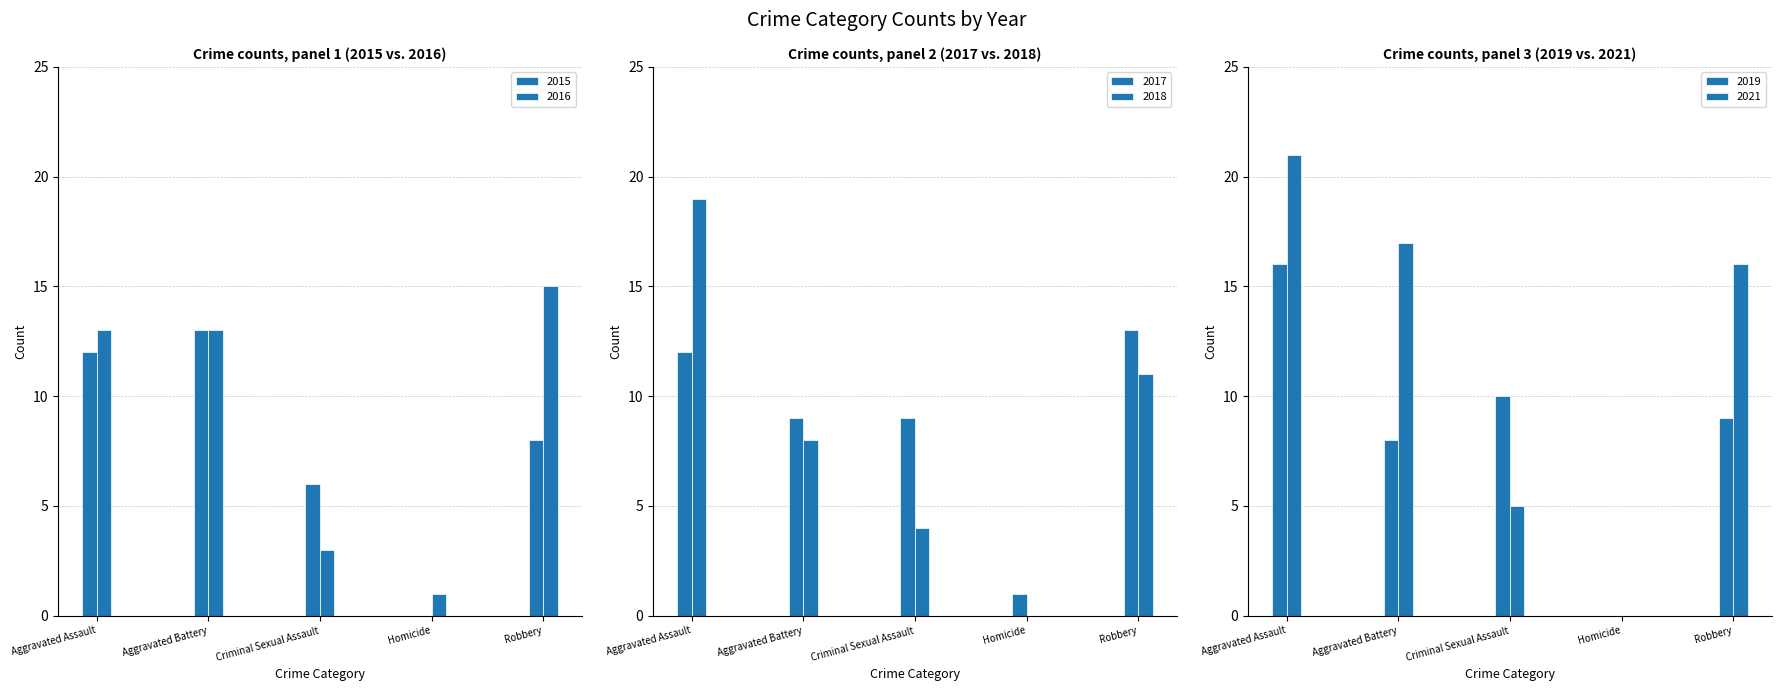

What is the total value across all series at Aggravated Assault?

93